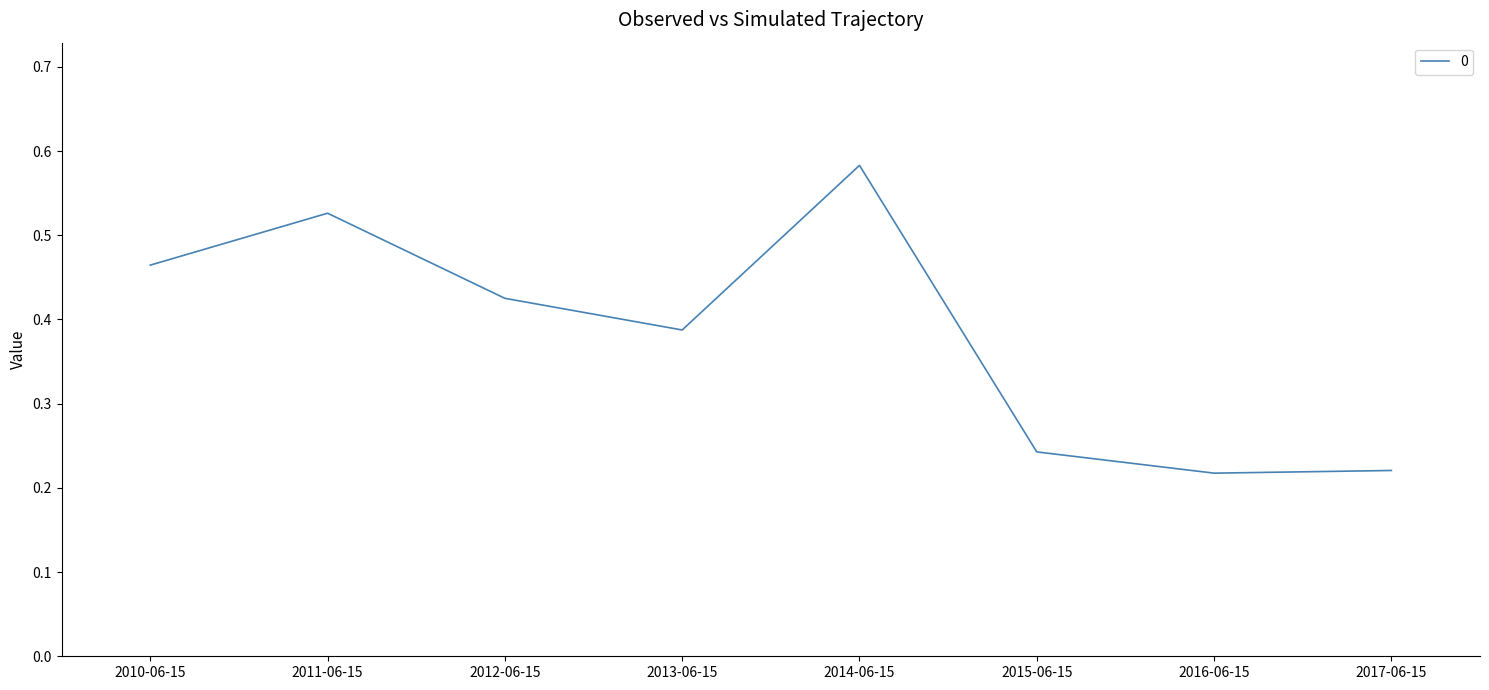

Is it true that the value at 2013-06-15 is 0.5?

False